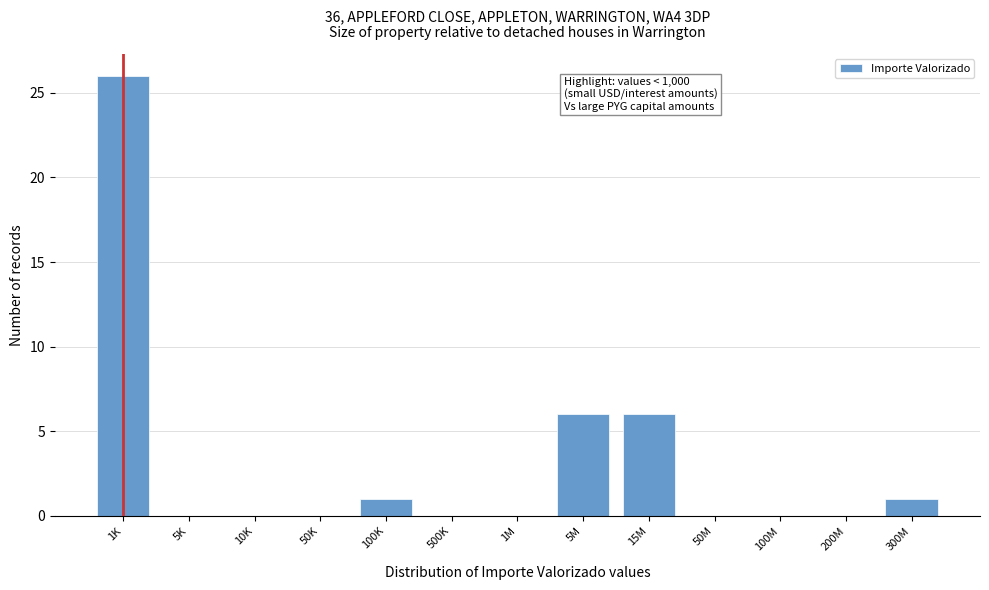

Reading left to right, what are all the values shown in this chart?

1K=26	5K=0	10K=0	50K=0	100K=1	500K=0	1M=0	5M=6	15M=6	50M=0	100M=0	200M=0	300M=1